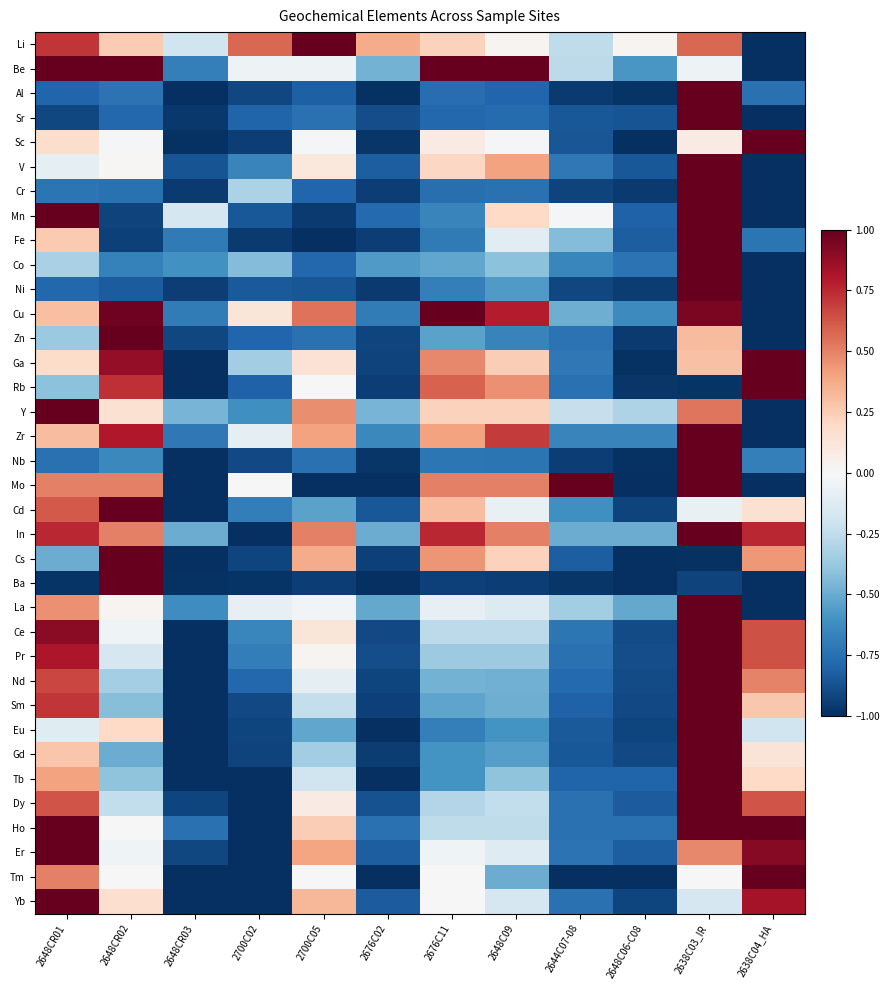

What is the maximum value shown in the chart?

1.0